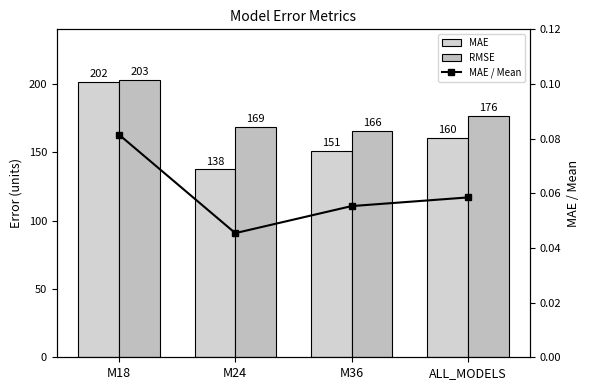

What position from the right is M36?

2